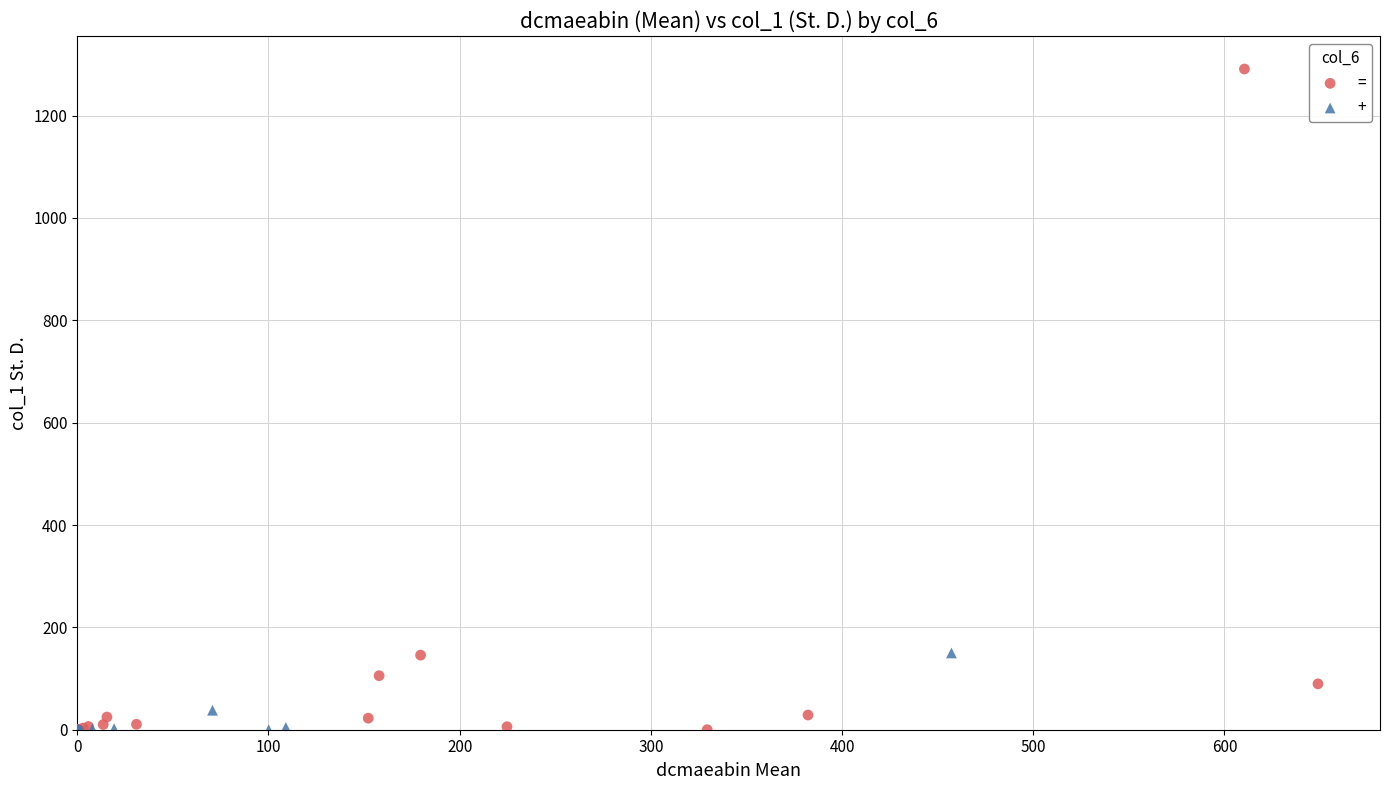

Which series has the largest Y range (max minus min)?

=